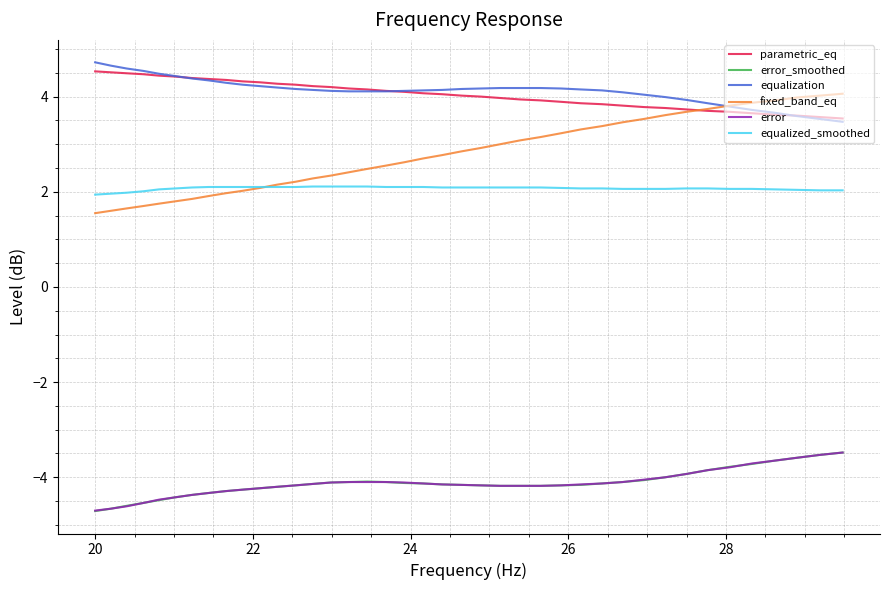

Which series has the largest range (max minus min)?

fixed_band_eq